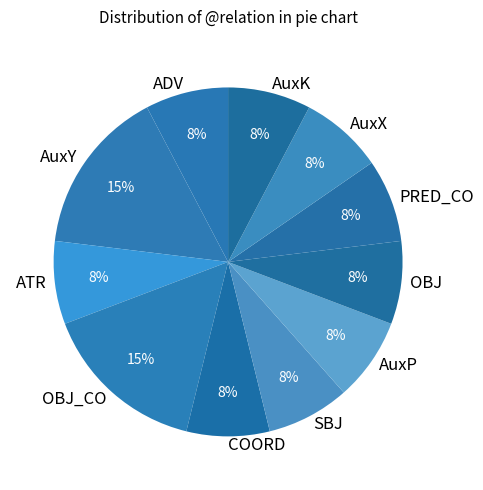

How many slices are in this pie chart?

11